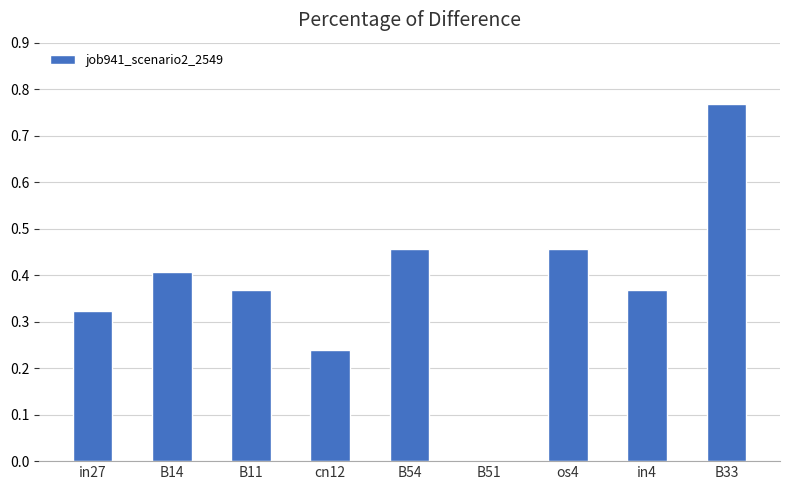

What is the change in value from cn12 to B54?

+0.2